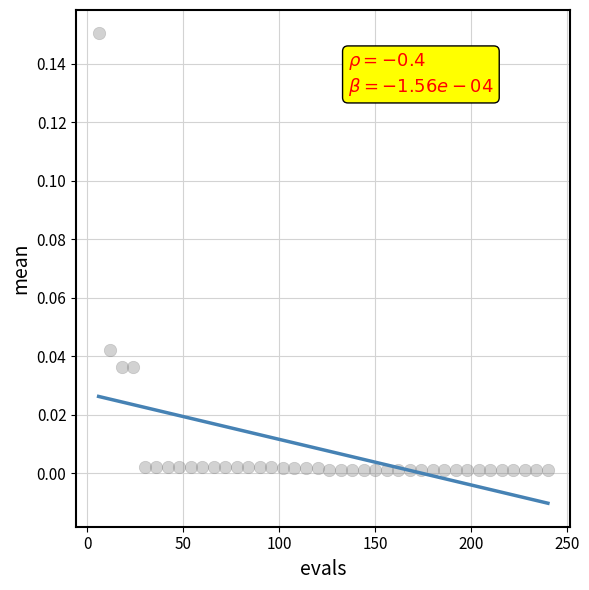

What is the range of X values (max minus min)?

234.0